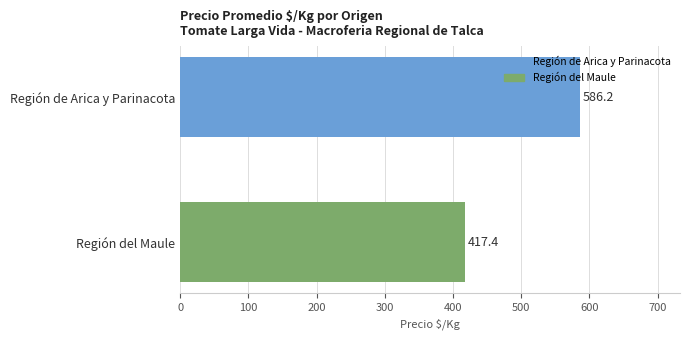

What is the change in value from Región de Arica y Parinacota to Región del Maule?

-168.8